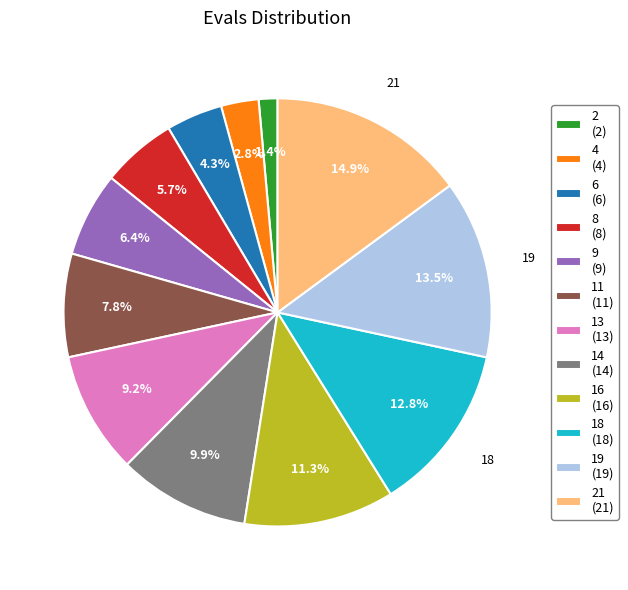

What portion of the pie excludes 19 (19)?

86.5%